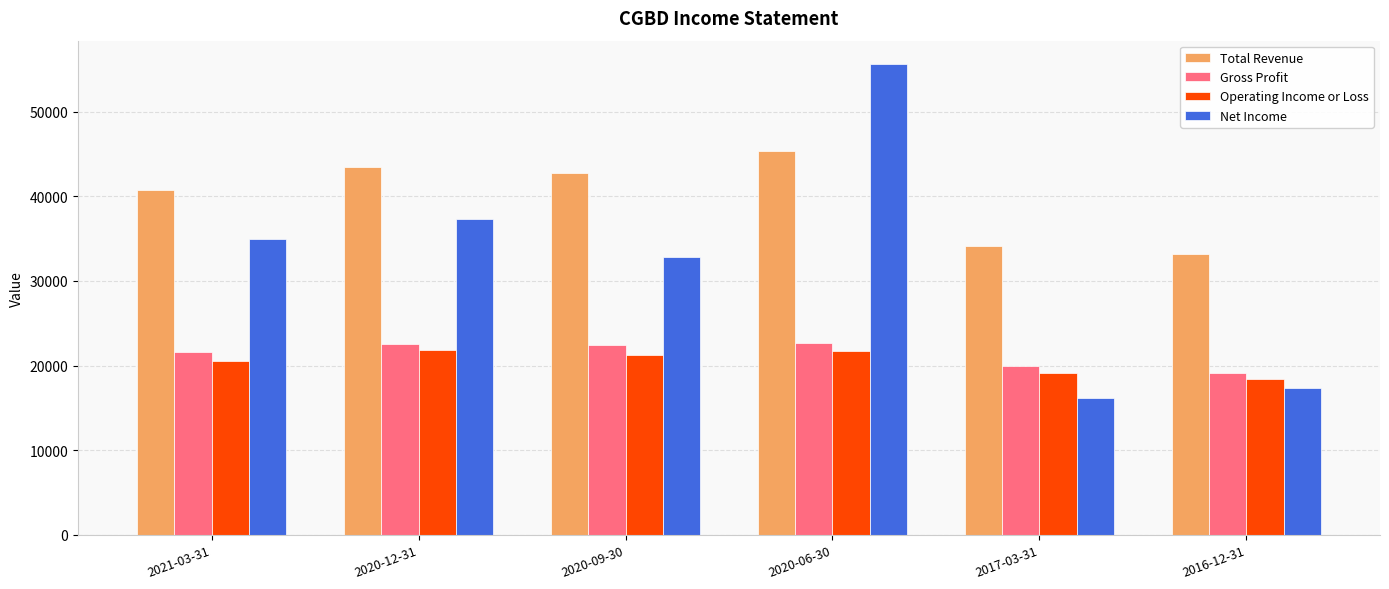

True or false: Total Revenue has a value of 60288 at 2017-03-31.

False